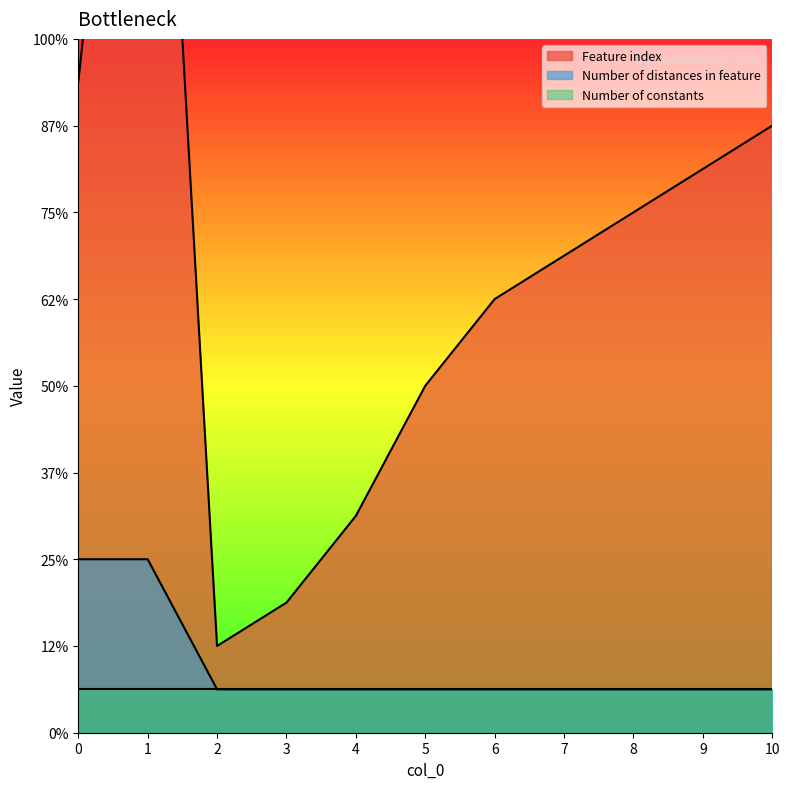

At which category is the sum across all series the highest?

1